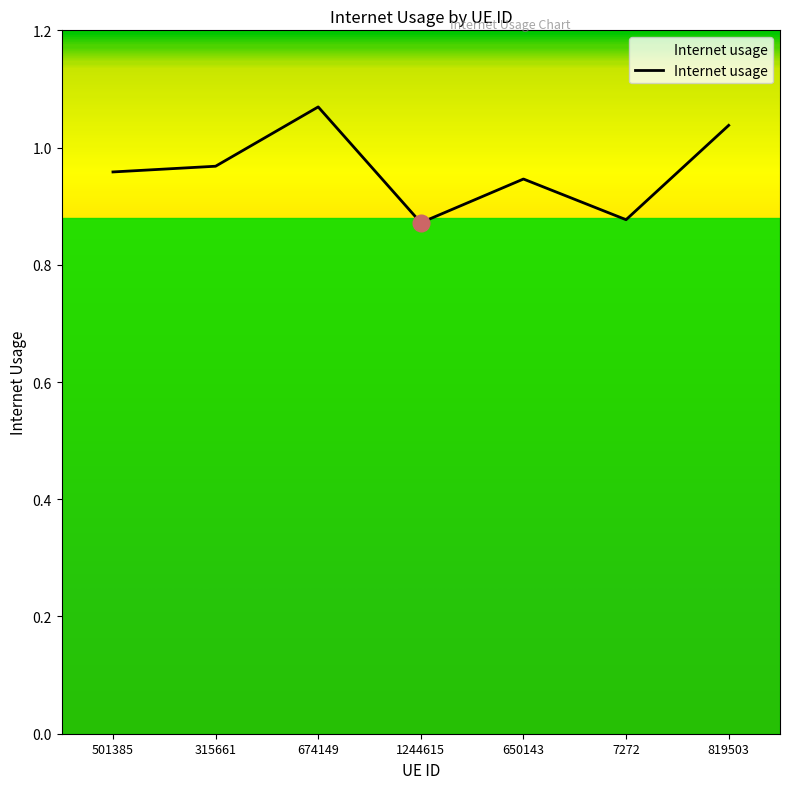

Between 674149 and 315661, which is larger?

674149